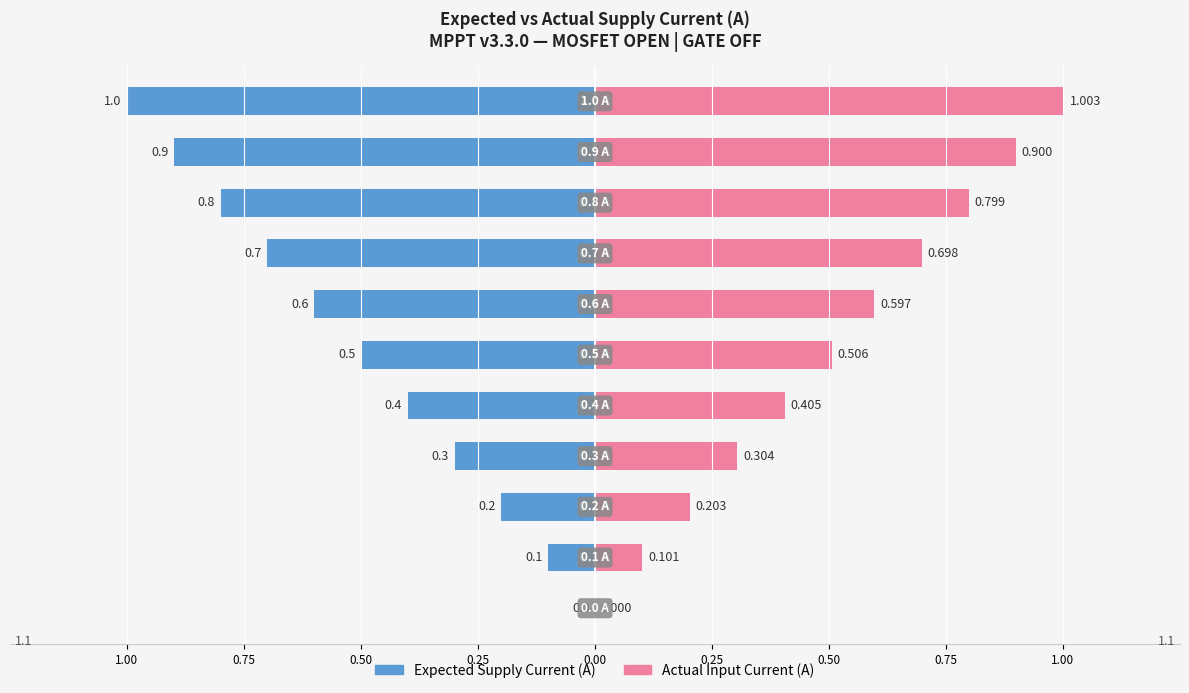

What is the value of the Actual Input Current (A) bar at the 4th from the left?

0.3